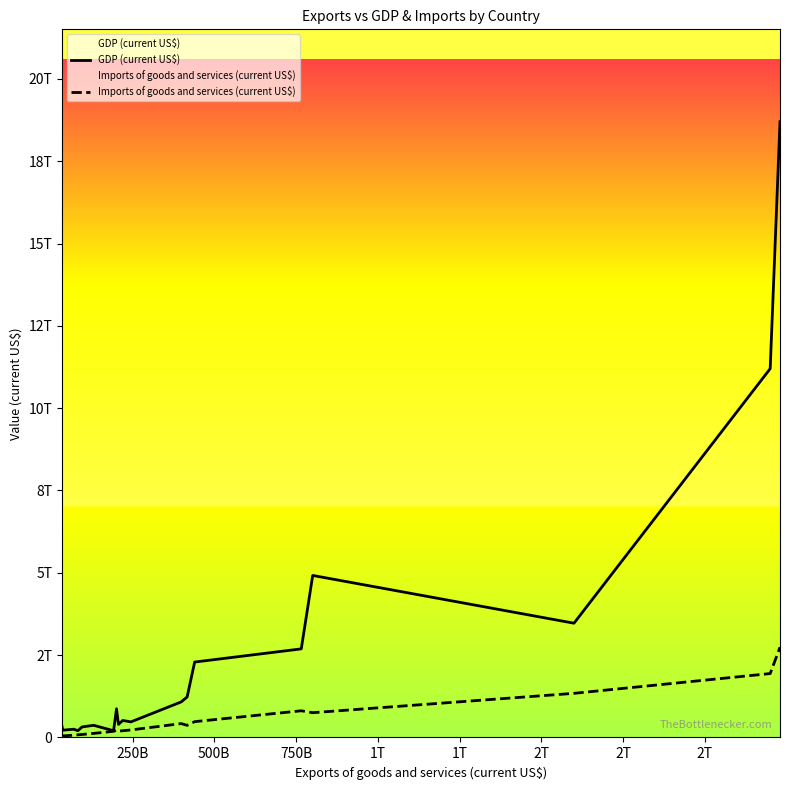

Does the chart display data point markers on the line(s)?

No